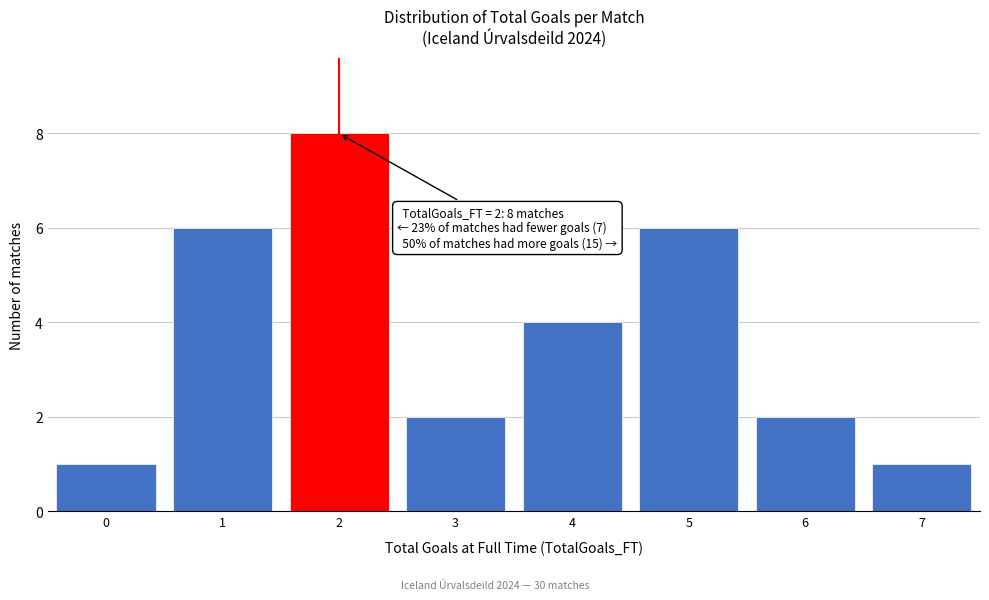

Reading right to left, what are all the values shown in this chart?

1	2	6	4	2	8	6	1